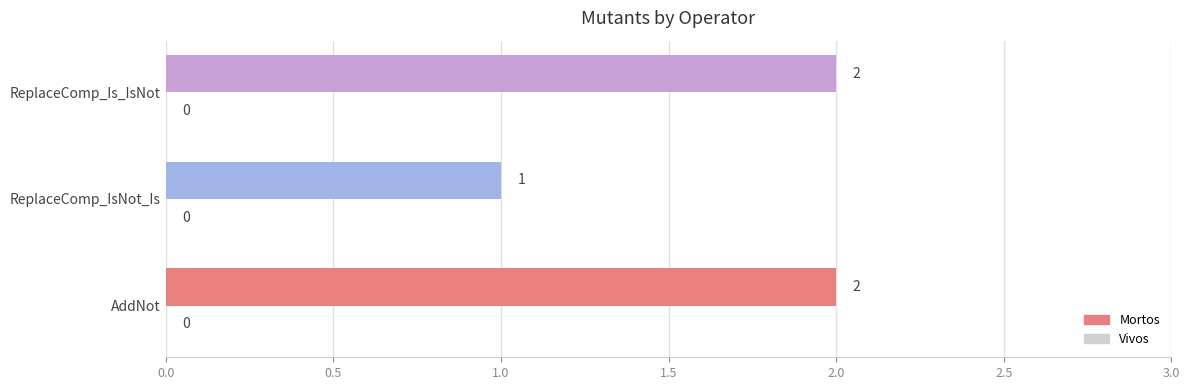

Between ReplaceComp_Is_IsNot and ReplaceComp_IsNot_Is, which is larger?

ReplaceComp_Is_IsNot